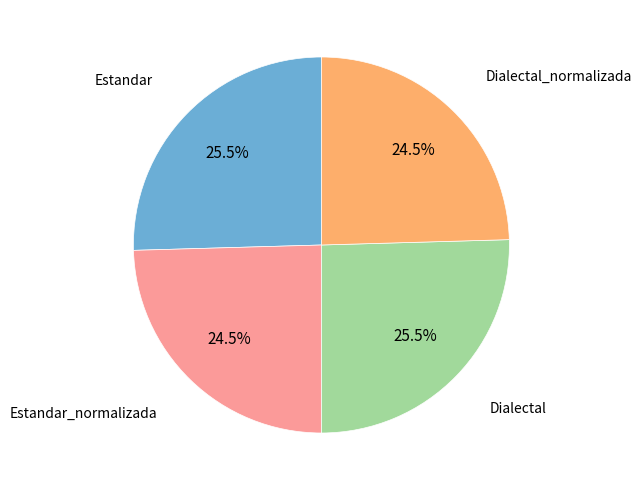

Count the number of slices in the pie.

4